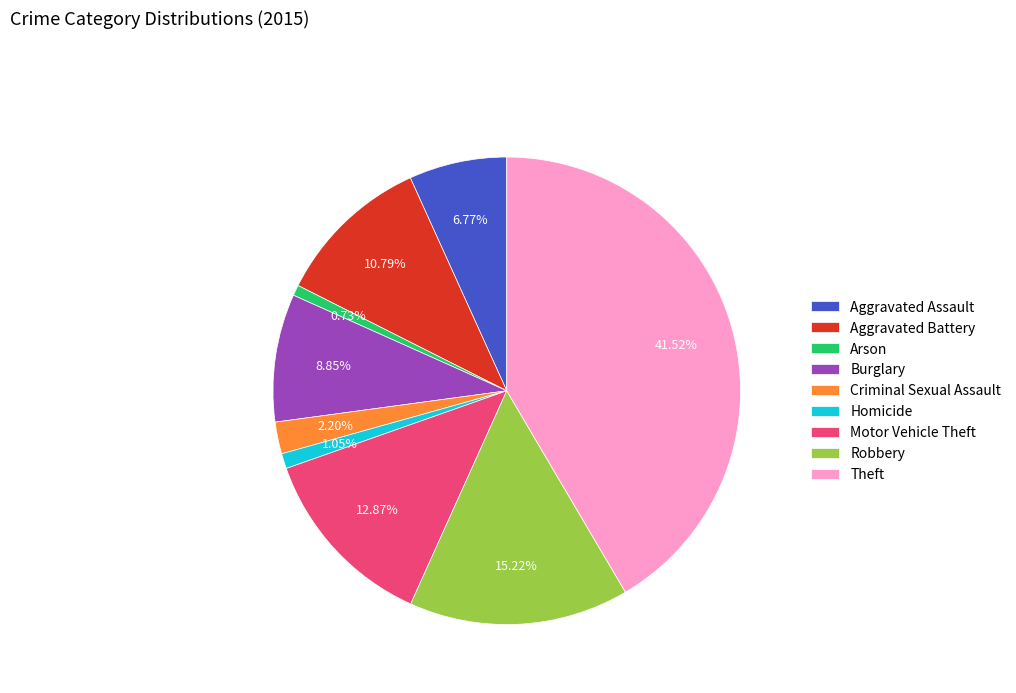

To the nearest percent, what percentage of the pie is Aggravated Assault?

7%